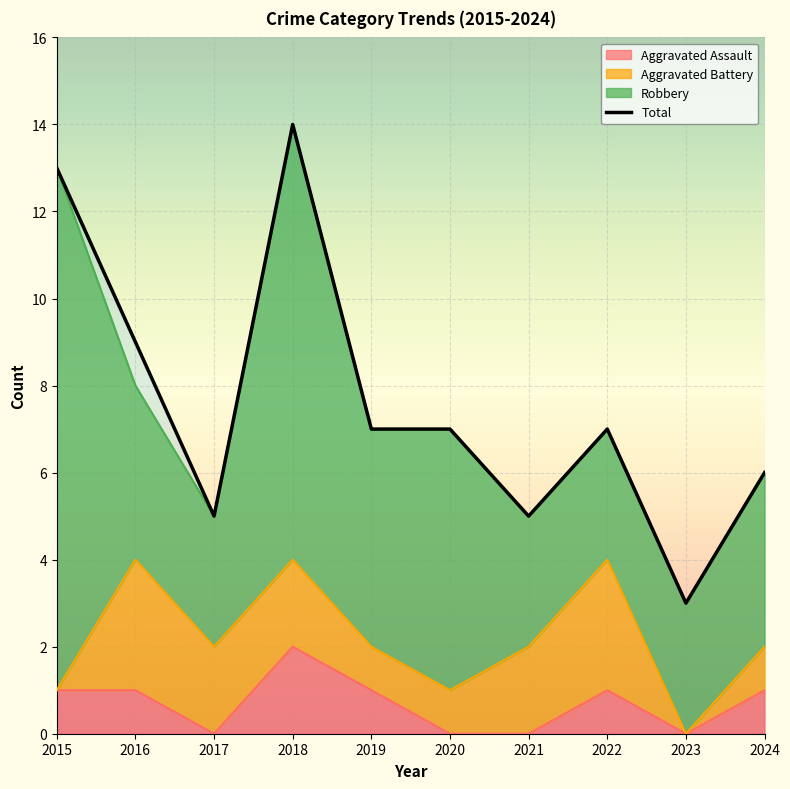

What is the sum of the Aggravated Assault values at 2023 and 2016?

1